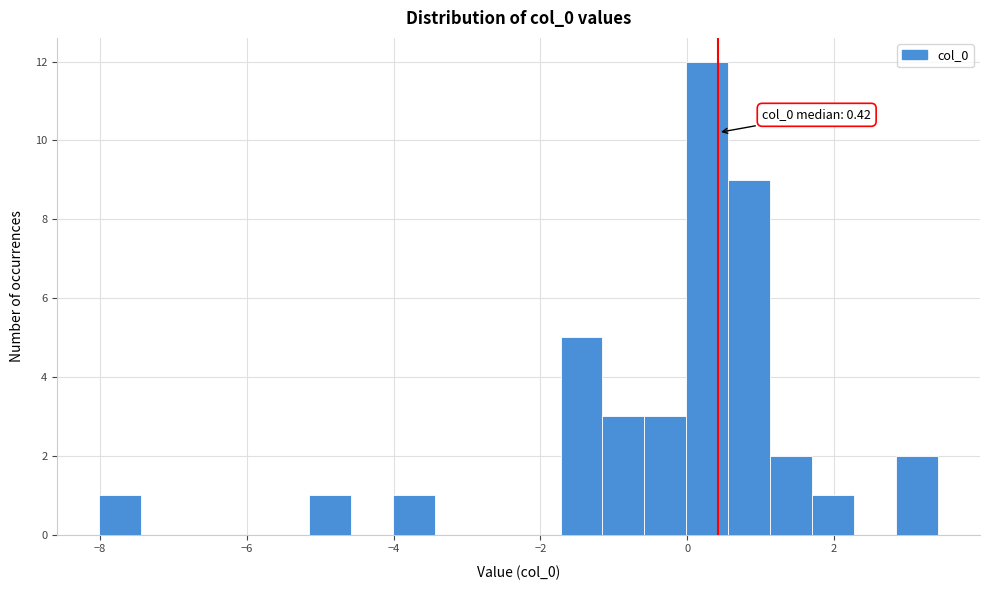

Around what value on the x-axis is the tallest bar? Give the approximate position of its centre, as read against the axis.

0.2